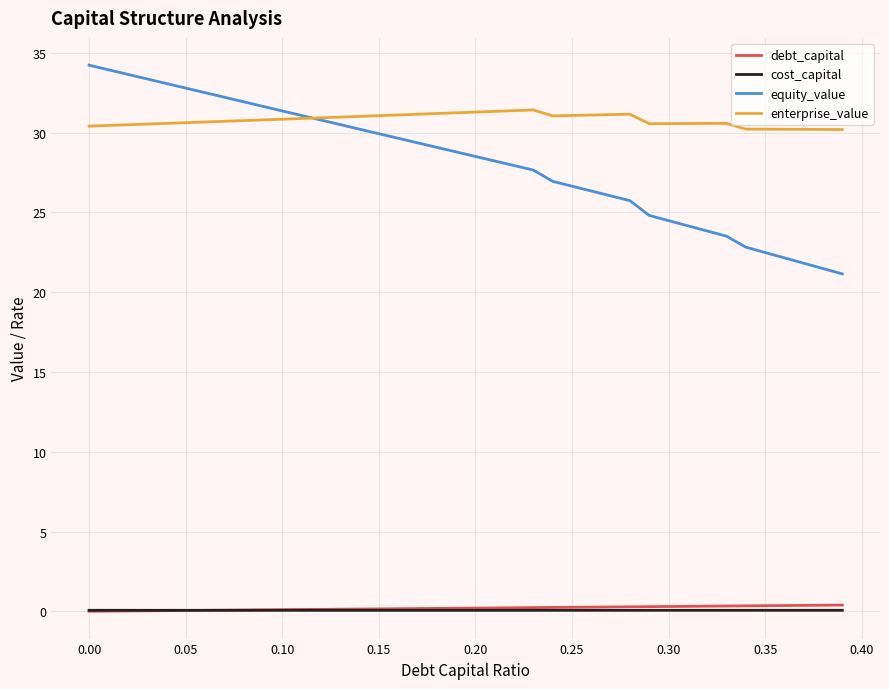

What are all the series names shown in the legend?

debt_capital, cost_capital, equity_value, enterprise_value